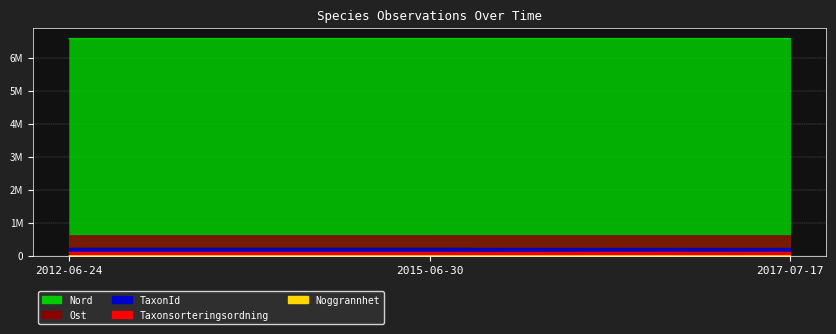

What is the value of the Ost point at the 2nd from the left?

603090